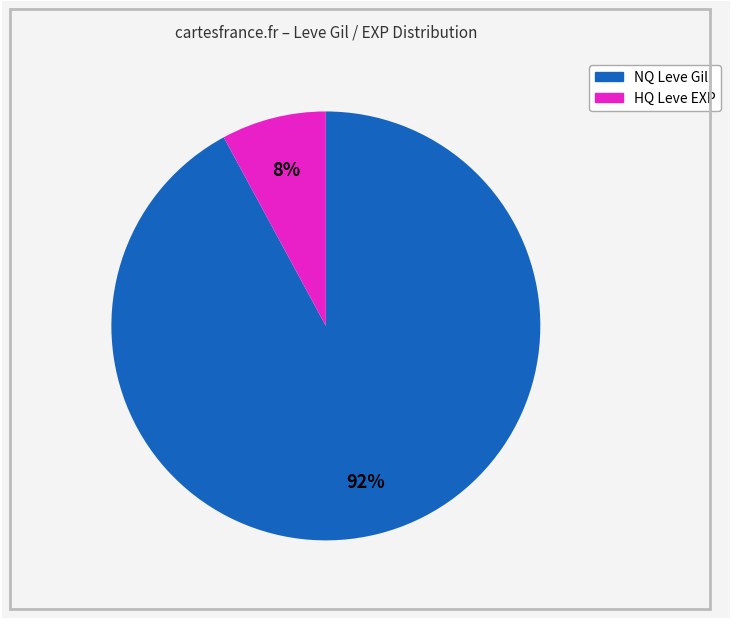

Is there any slice that represents more than half of the pie?

Yes